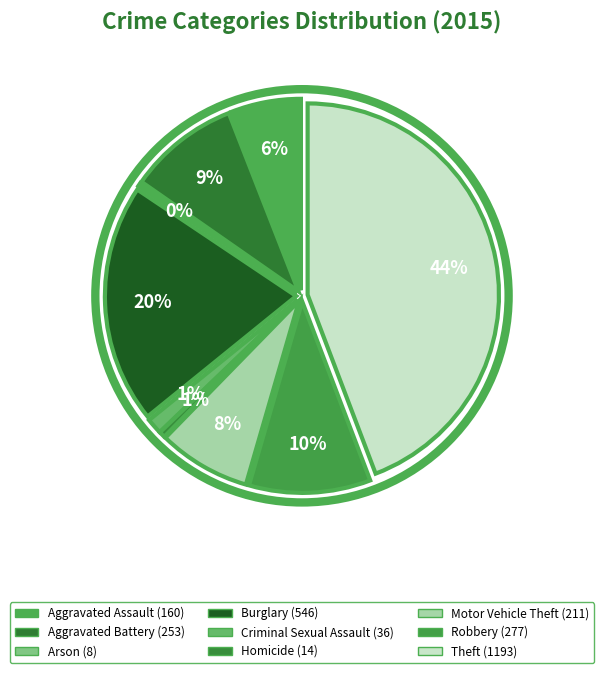

Which has a higher value, Theft or Robbery?

Theft